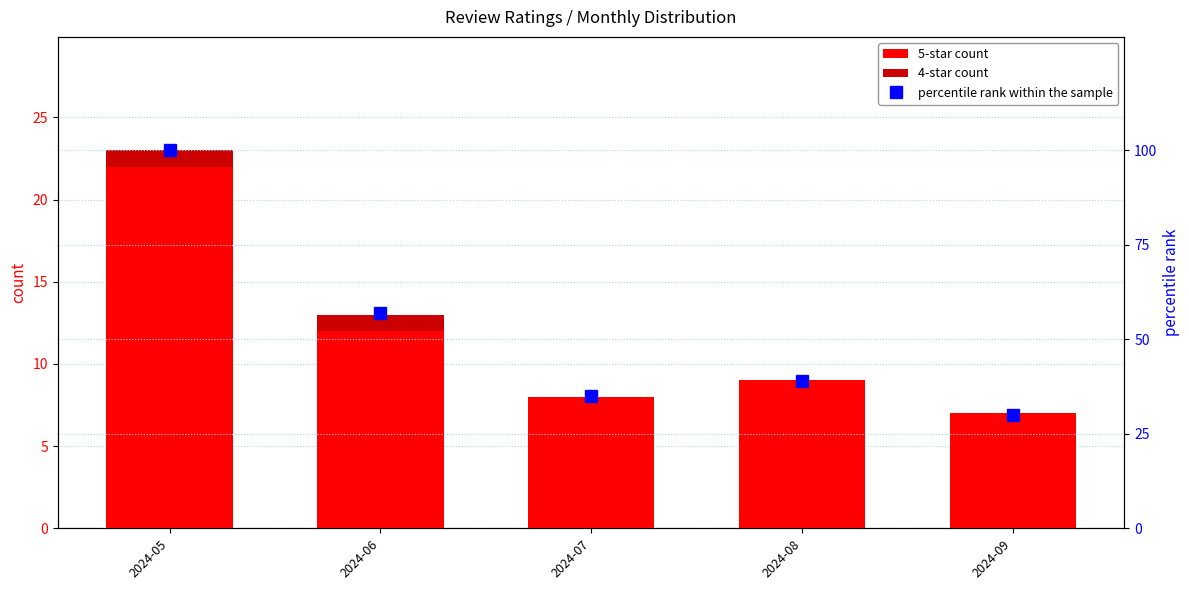

List the series in order of their peak value, lowest first.

4-star count, 5-star count, percentile rank within the sample